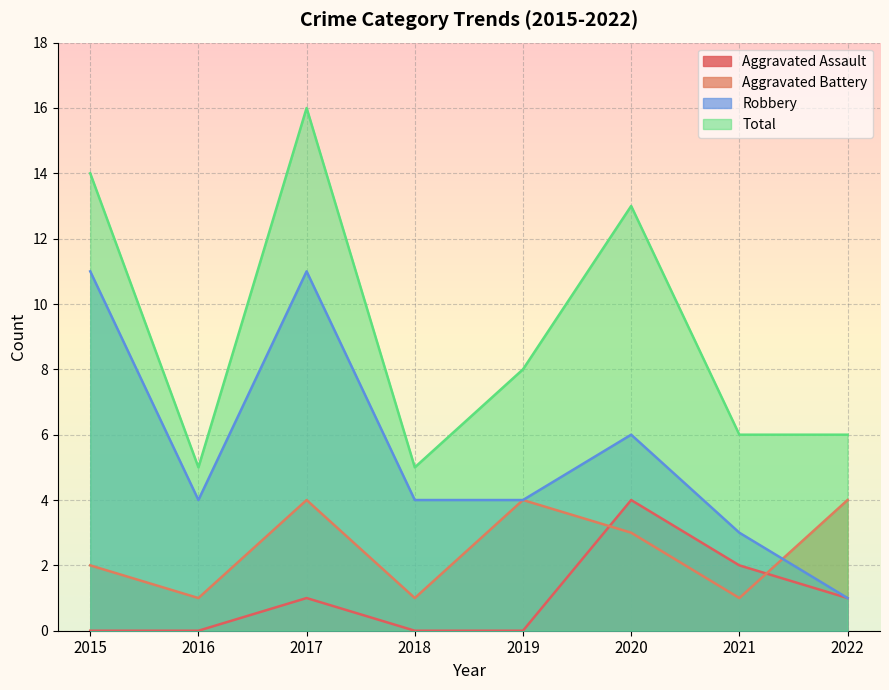

Count the number of data series in this chart.

4